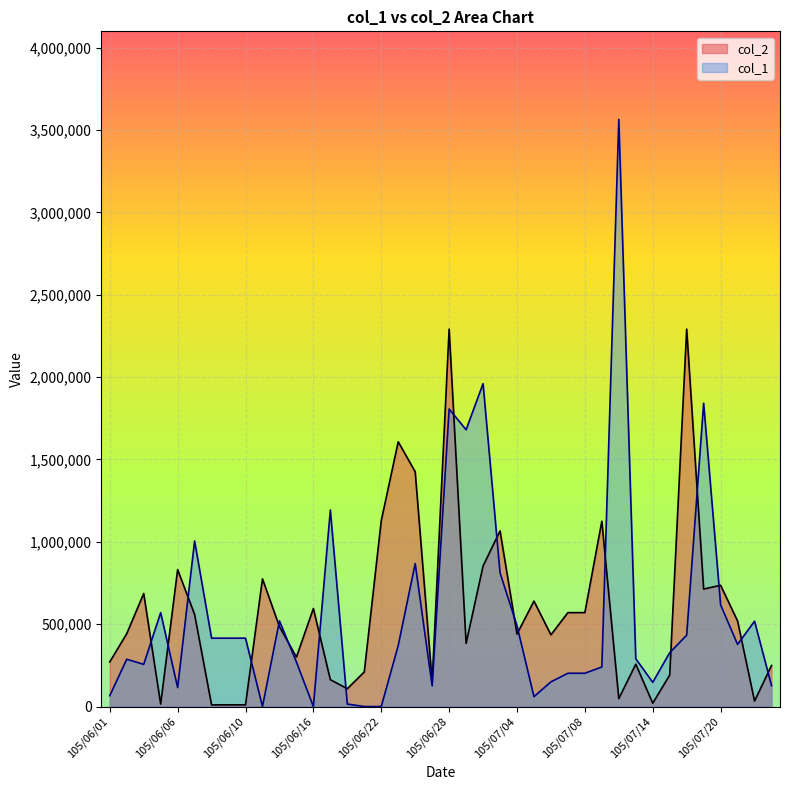

What is the value of the col_1 point at the 29th from the left?

202000